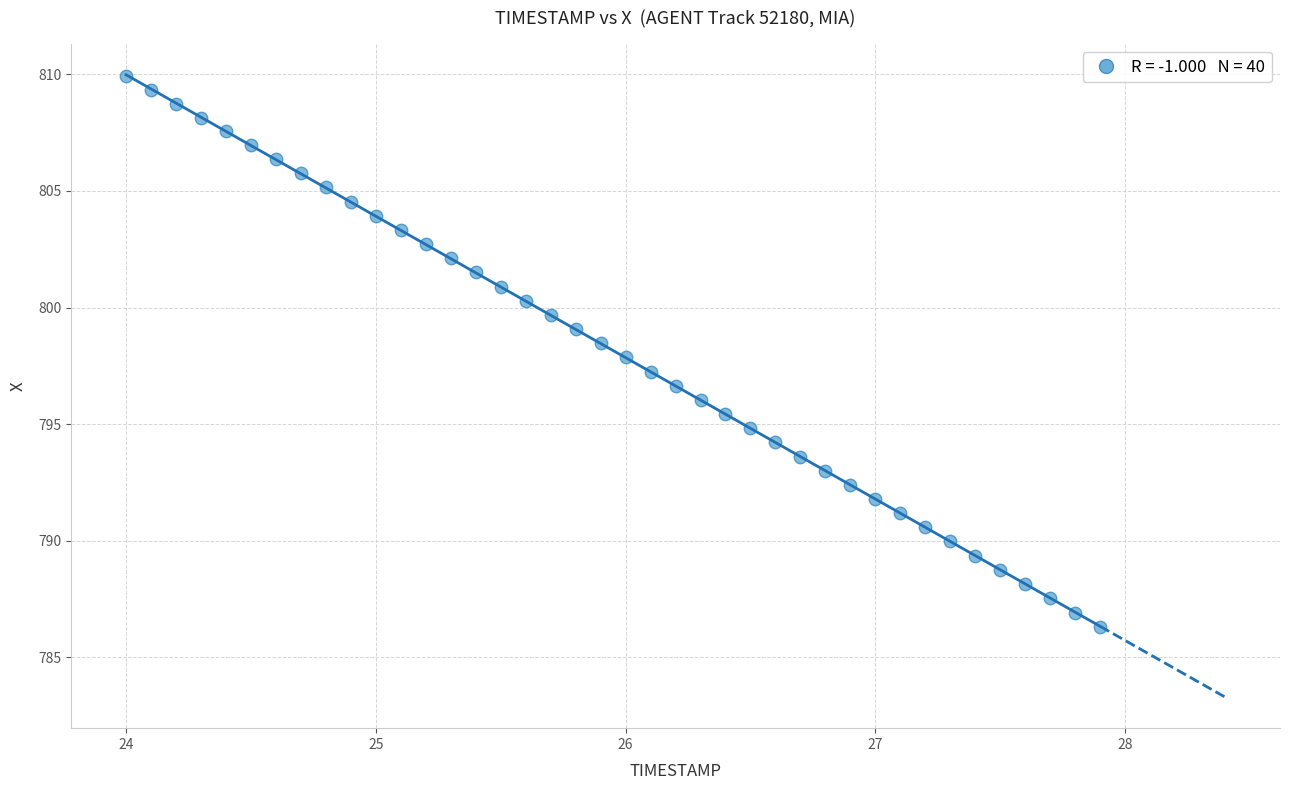

What is the range of Y values (max minus min)?

23.6